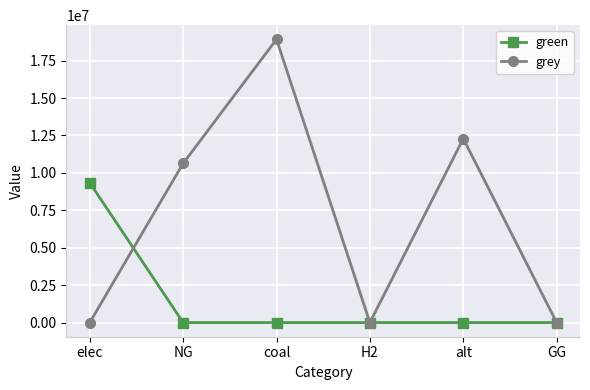

Which series has the largest range (max minus min)?

grey